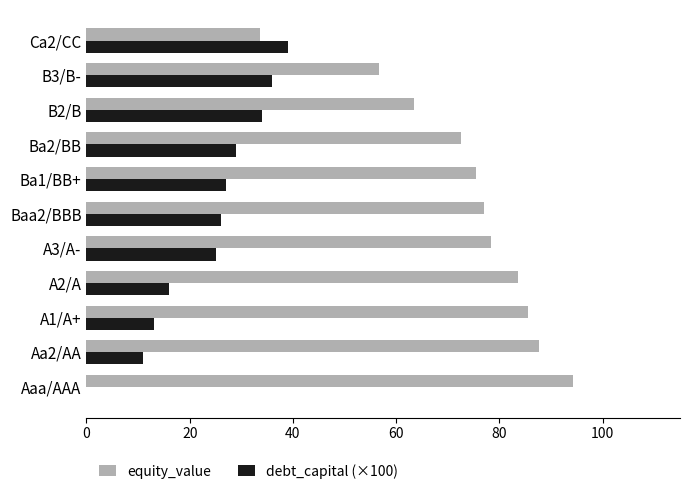

What value does the debt_capital (×100) series have at Ca2/CC?

39.0